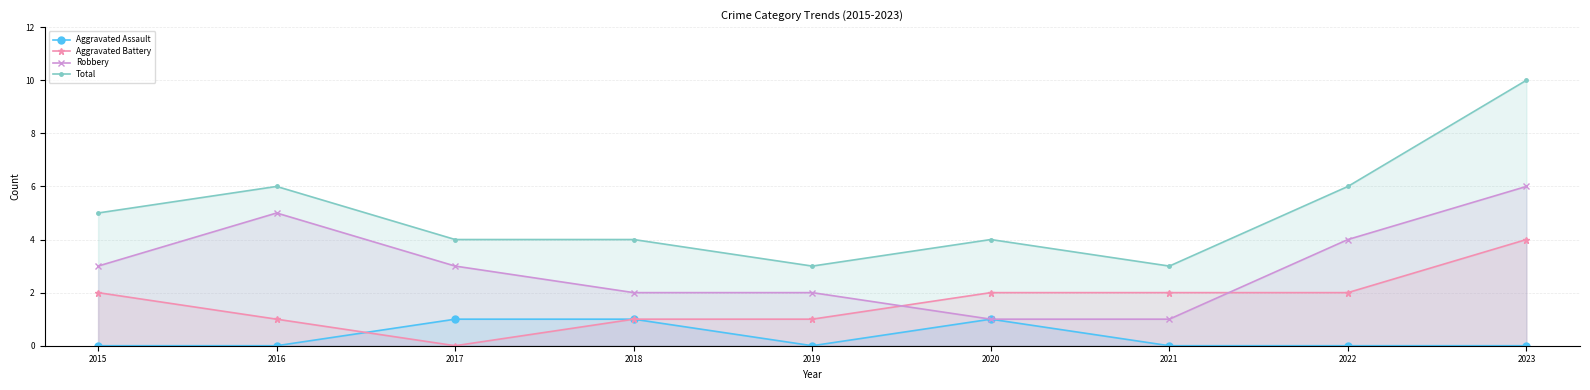

The Aggravated Assault series shows 1 at 2020. True or false?

True